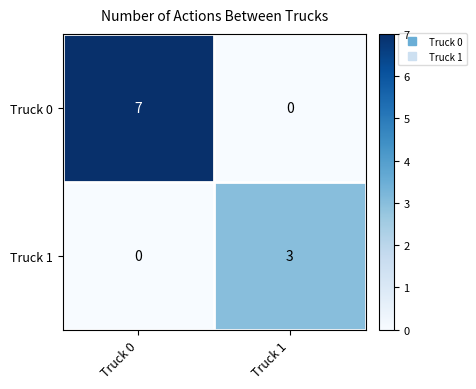

What is the average value of the Truck 0 series?

4